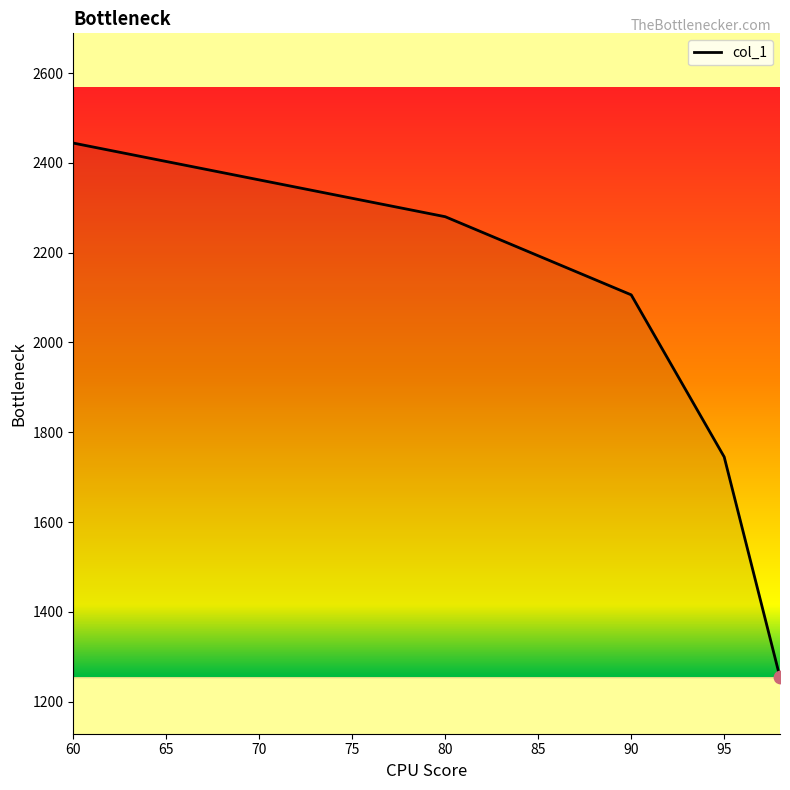

What is the greatest value displayed?

2444